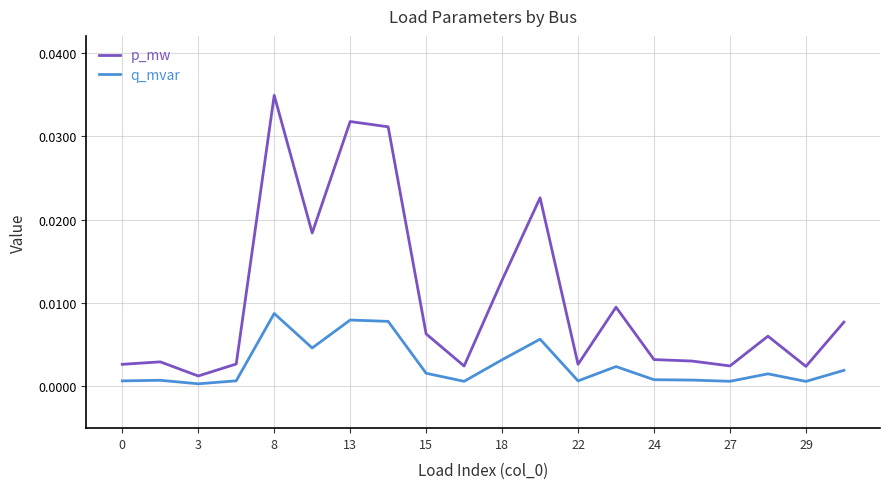

At how many categories does at least one series exceed 0?

20